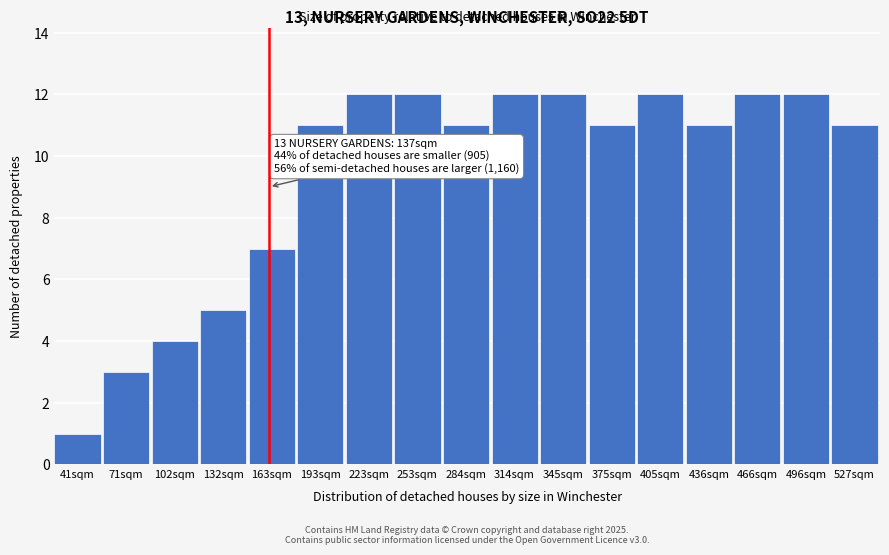

Reading left to right, what are all the values shown in this chart?

41sqm=1	71sqm=3	102sqm=4	132sqm=5	163sqm=7	193sqm=11	223sqm=12	253sqm=12	284sqm=11	314sqm=12	345sqm=12	375sqm=11	405sqm=12	436sqm=11	466sqm=12	496sqm=12	527sqm=11